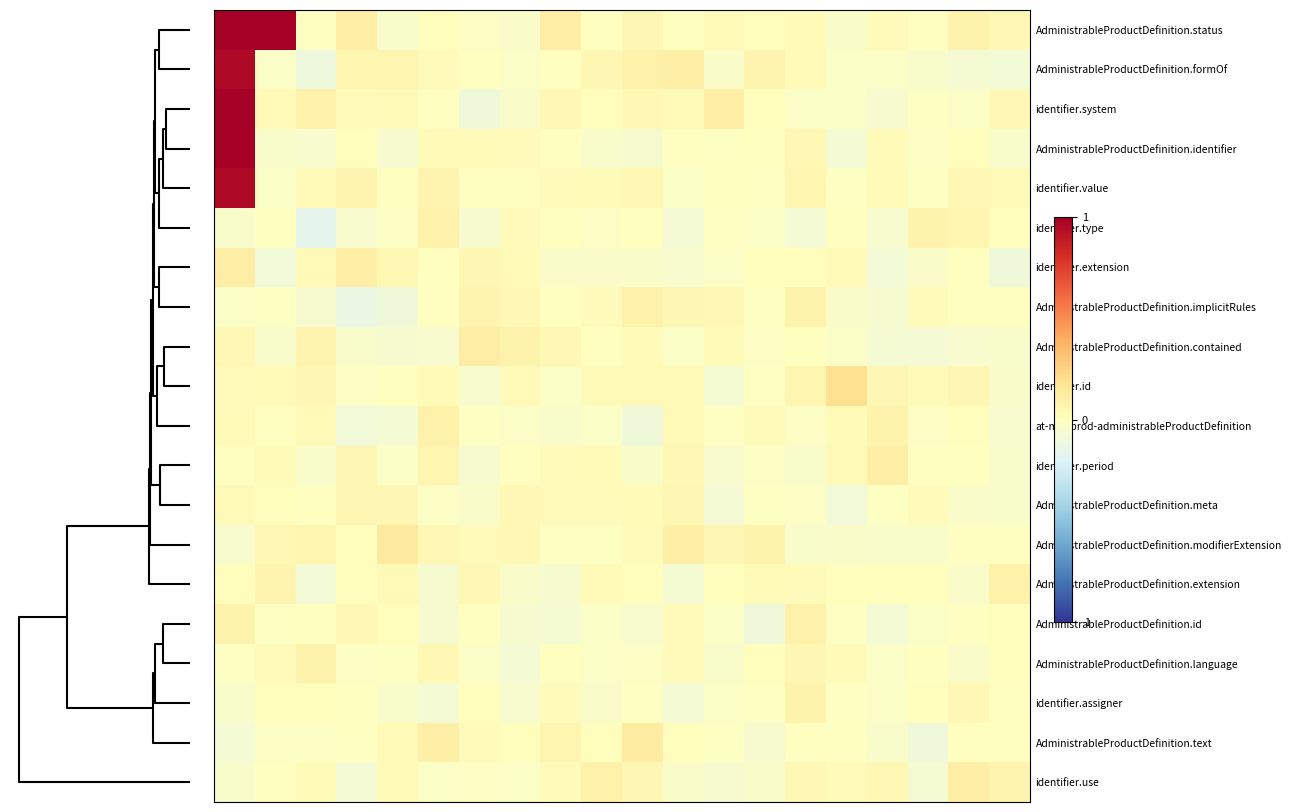

Reading left to right, transcribe all the data shown in this chart.

AdministrableProductDefinition.status: 1.0	1.1	-0.0	0.1	-0.0	0.0	-0.0	-0.0	0.1	0.0	0.0	0.0	0.0	0.0	0.0	-0.0	0.0	0.0	0.1	0.0
AdministrableProductDefinition.formOf: 1.0	-0.0	-0.1	0.1	0.1	0.0	0.0	-0.0	-0.0	0.0	0.1	0.1	-0.0	0.1	0.0	-0.0	-0.0	-0.0	-0.1	-0.1
identifier.system: 1.0	0.0	0.1	0.0	0.0	-0.0	-0.1	-0.0	0.0	0.0	0.0	0.0	0.1	0.0	-0.0	-0.0	-0.1	-0.0	-0.0	0.0
AdministrableProductDefinition.identifier: 1.0	-0.0	-0.1	0.0	-0.1	0.0	0.0	0.0	0.0	-0.0	-0.1	-0.0	-0.0	0.0	0.0	-0.1	0.0	-0.0	0.0	-0.0
identifier.value: 1.0	-0.0	0.0	0.1	-0.0	0.1	0.0	0.0	0.0	0.0	0.0	-0.0	-0.0	-0.0	0.1	-0.0	0.0	-0.0	0.0	0.0
identifier.type: -0.0	-0.0	-0.2	-0.0	-0.0	0.1	-0.1	0.0	0.0	-0.0	0.0	-0.1	-0.0	-0.0	-0.1	0.0	-0.1	0.1	0.1	0.0
identifier.extension: 0.1	-0.1	0.0	0.1	0.0	0.0	0.1	0.0	-0.0	-0.0	-0.0	-0.1	-0.0	0.0	0.0	0.0	-0.1	-0.0	0.0	-0.1
AdministrableProductDefinition.implicitRules: -0.0	-0.0	-0.1	-0.1	-0.1	-0.0	0.1	0.0	0.0	0.0	0.1	0.1	0.0	-0.0	0.1	-0.0	-0.1	0.0	-0.0	0.0
AdministrableProductDefinition.contained: 0.0	-0.0	0.1	-0.0	-0.1	-0.0	0.1	0.1	0.0	0.0	0.0	-0.0	0.0	-0.0	0.0	-0.0	-0.1	-0.1	-0.1	-0.0
identifier.id: 0.0	0.0	0.1	-0.0	0.0	0.0	-0.0	0.0	-0.0	0.0	0.0	0.0	-0.1	-0.0	0.1	0.2	0.1	0.0	0.0	-0.0
at-medprod-administrableProductDefinition: 0.0	-0.0	0.0	-0.1	-0.1	0.1	-0.0	-0.0	-0.0	-0.0	-0.1	0.0	-0.0	0.0	-0.0	0.0	0.1	-0.0	0.0	-0.1
identifier.period: 0.0	0.0	-0.0	0.0	-0.0	0.1	-0.1	-0.0	0.0	0.0	-0.0	0.0	-0.1	-0.0	-0.0	0.0	0.1	-0.0	0.0	-0.0
AdministrableProductDefinition.meta: 0.0	0.0	-0.0	0.1	0.0	-0.0	-0.0	0.0	0.0	0.0	0.0	0.1	-0.1	-0.0	-0.0	-0.1	-0.0	0.0	-0.0	-0.0
AdministrableProductDefinition.modifierExtension: -0.0	0.0	0.1	0.0	0.1	0.0	0.0	0.0	-0.0	-0.0	0.0	0.1	0.0	0.1	-0.0	-0.0	-0.0	-0.0	-0.0	0.0
AdministrableProductDefinition.extension: 0.0	0.1	-0.1	0.0	0.0	-0.1	0.0	-0.0	-0.1	0.0	0.0	-0.1	0.0	0.0	0.0	0.0	0.0	0.0	-0.0	0.1
AdministrableProductDefinition.id: 0.1	-0.0	0.0	0.0	0.0	-0.1	0.0	-0.1	-0.1	-0.0	-0.1	0.0	-0.0	-0.1	0.1	-0.0	-0.1	-0.0	-0.0	0.0
AdministrableProductDefinition.language: -0.0	0.0	0.1	-0.0	-0.0	0.0	-0.0	-0.1	0.0	-0.0	-0.0	0.0	-0.0	0.0	0.0	0.0	-0.0	0.0	-0.0	0.0
identifier.assigner: -0.0	0.0	0.0	-0.0	-0.0	-0.1	0.0	-0.1	0.0	-0.0	-0.0	-0.1	-0.0	-0.0	0.1	-0.0	-0.0	0.0	0.0	-0.0
AdministrableProductDefinition.text: -0.1	-0.0	-0.0	-0.0	0.0	0.1	0.0	0.0	0.1	0.0	0.1	0.0	-0.0	-0.1	-0.0	-0.0	-0.0	-0.1	0.0	-0.0
identifier.use: -0.0	-0.0	0.0	-0.1	0.0	-0.0	-0.0	-0.0	0.0	0.1	0.1	-0.0	-0.1	-0.0	0.0	0.0	0.0	-0.1	0.1	0.1